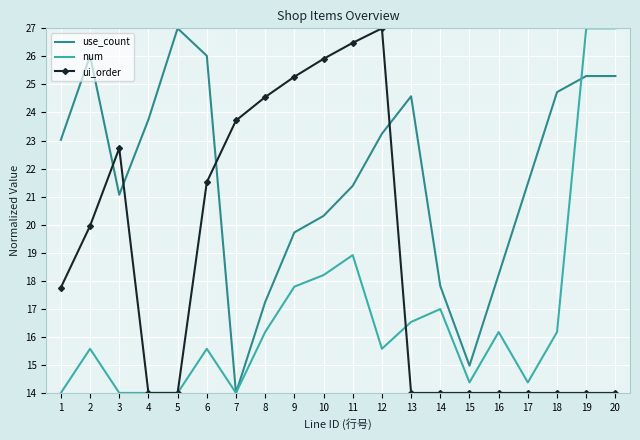

The value of num at 6 is 9.8. True or false?

False